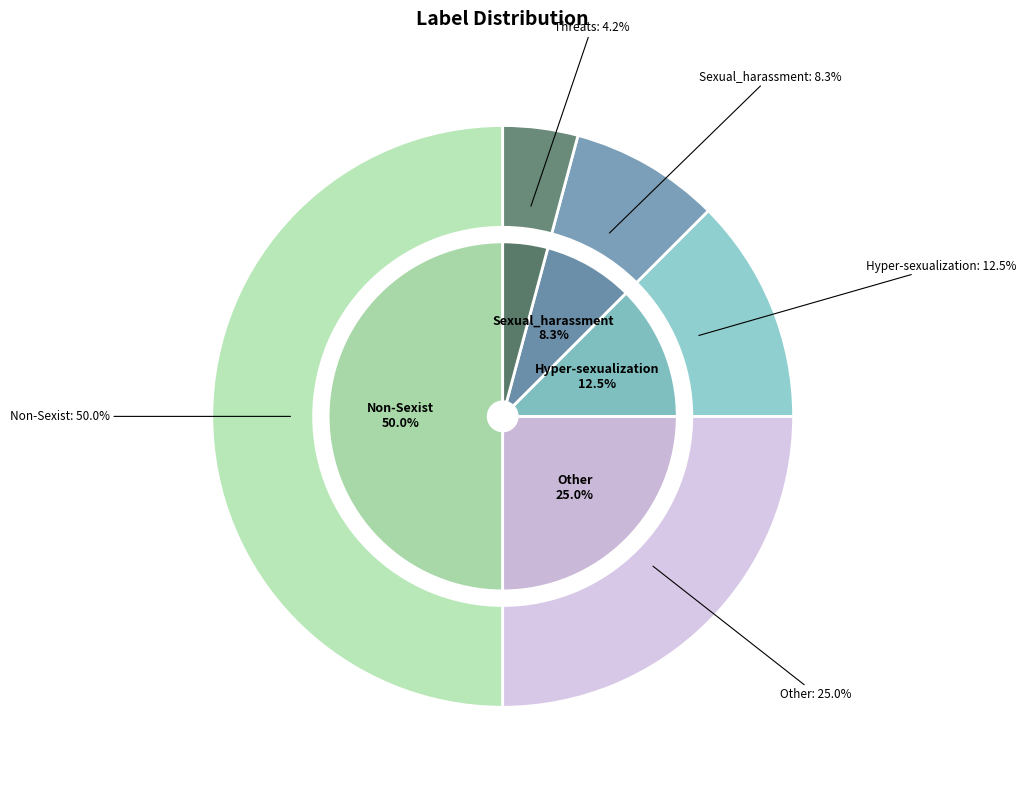

Is there any slice that represents more than half of the pie?

No